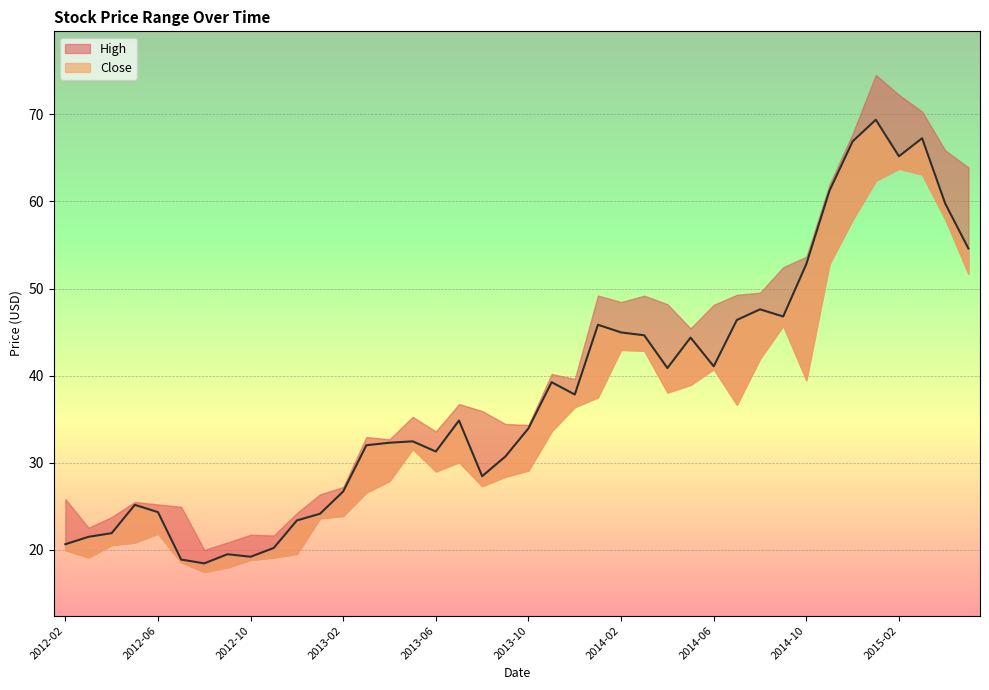

At how many categories does at least one series exceed 65?

5